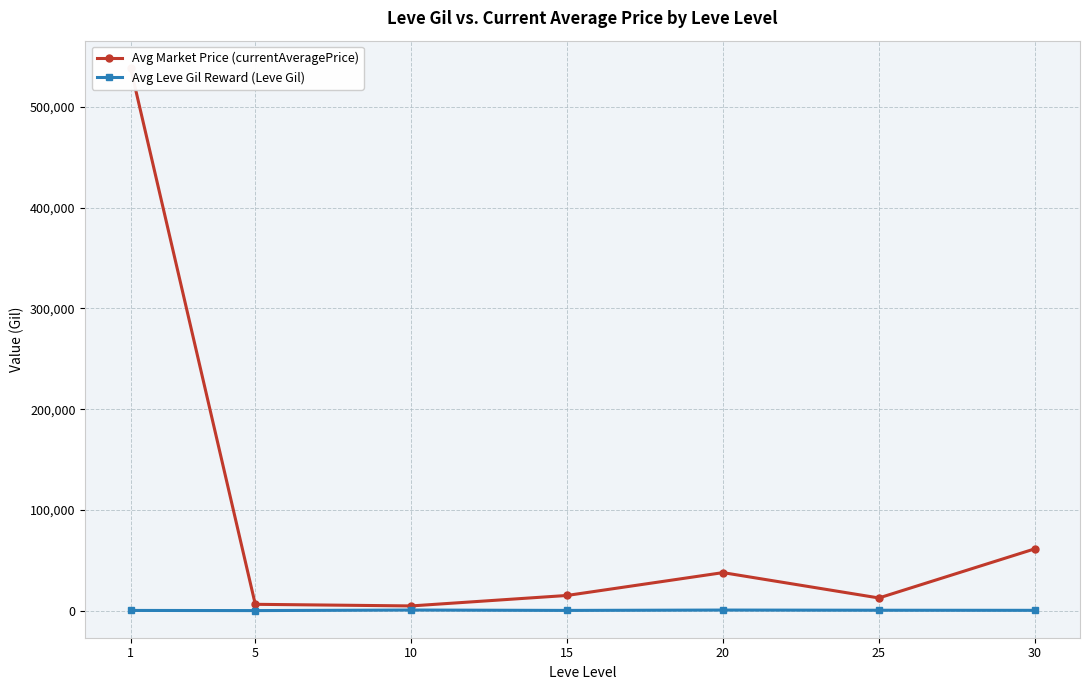

Is it true that Avg Leve Gil Reward (Leve Gil) equals 746.7 at 10?

True